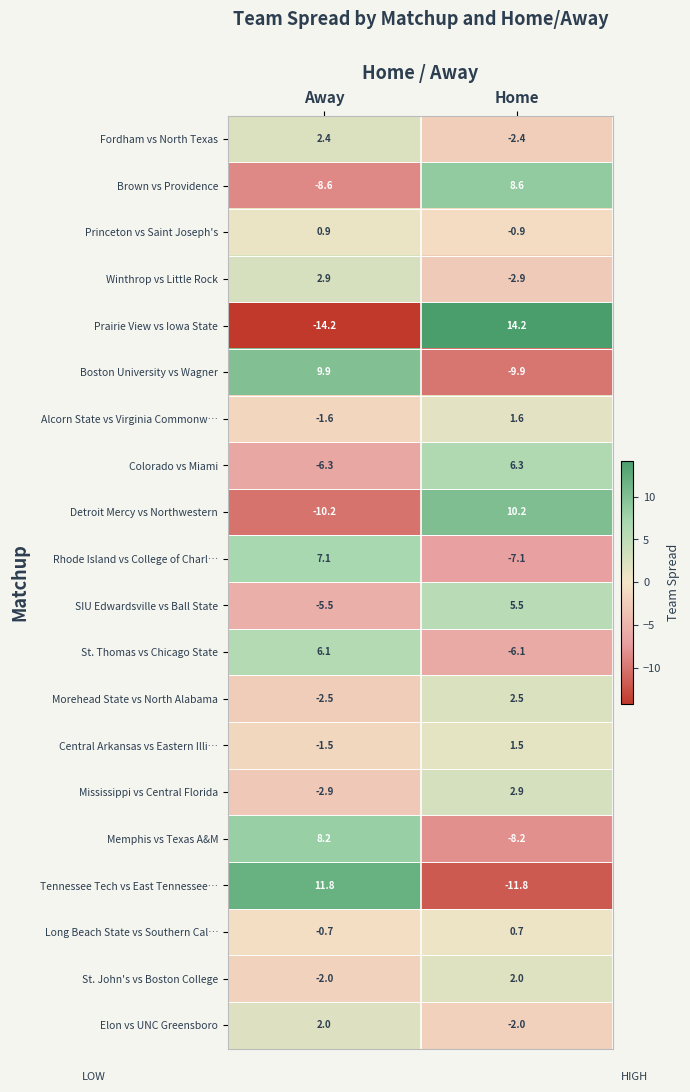

Where is Long Beach State vs Southern Cal… nearest to the value 0?

Away